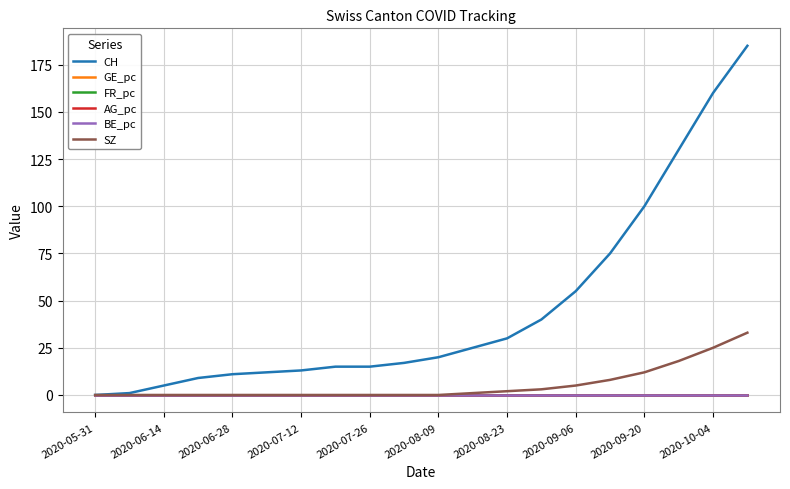

Which series has the widest spread of values?

CH